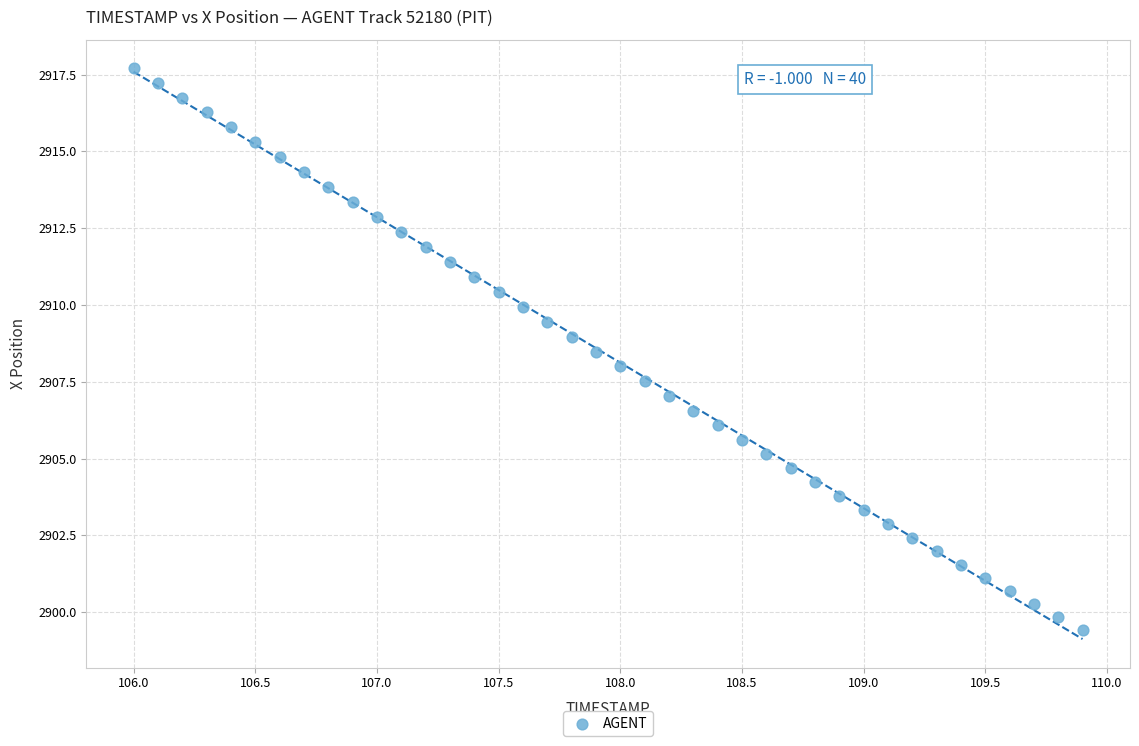

What is the range of Y values (max minus min)?

18.3